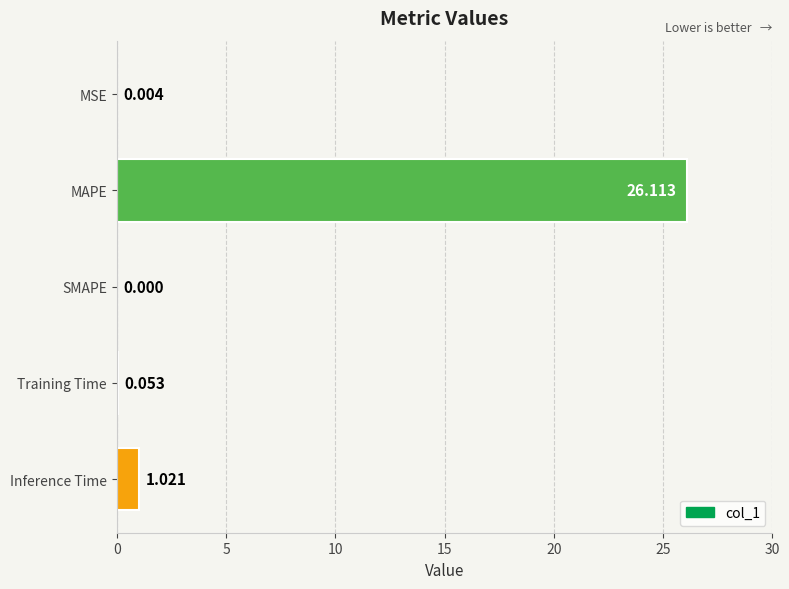

Which label corresponds to the largest value in the chart?

MAPE